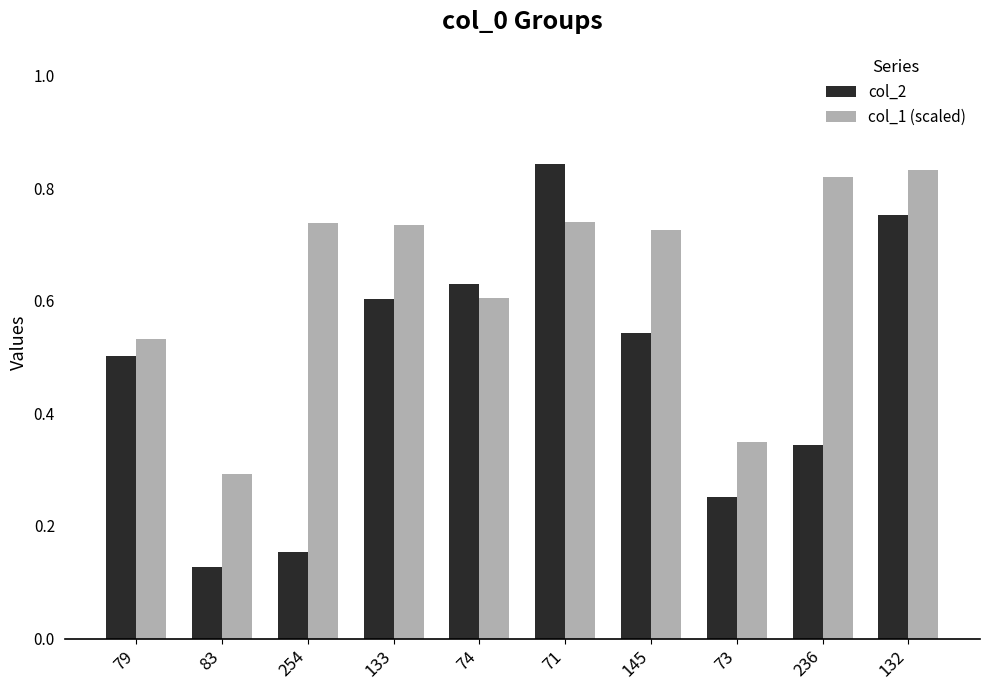

How many categories are shown in the chart?

10